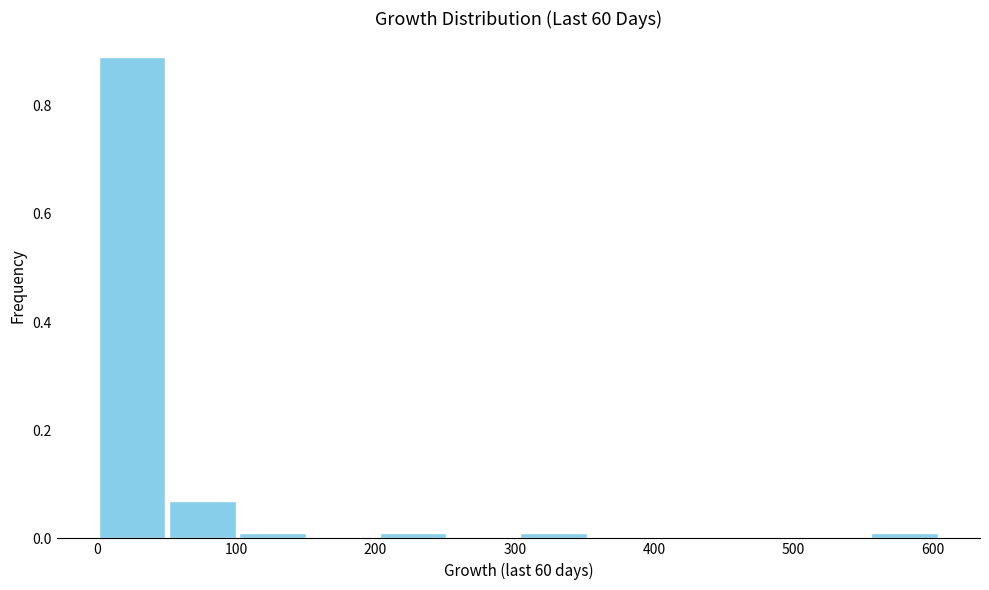

Reading left to right, transcribe this chart: for each bar, give the range it covers on the x-axis and its height. Neither the bar edges nor the heights are printed on the chart, so give them approximately, as read against the axes.

0 to 50: 0.90
50 to 100: 0.08
100 to 150: under 0.02
150 to 200: 0
200 to 250: under 0.02
250 to 300: 0
300 to 350: under 0.02
350 to 400: 0
400 to 450: 0
450 to 500: 0
500 to 550: 0
550 to 610: under 0.02